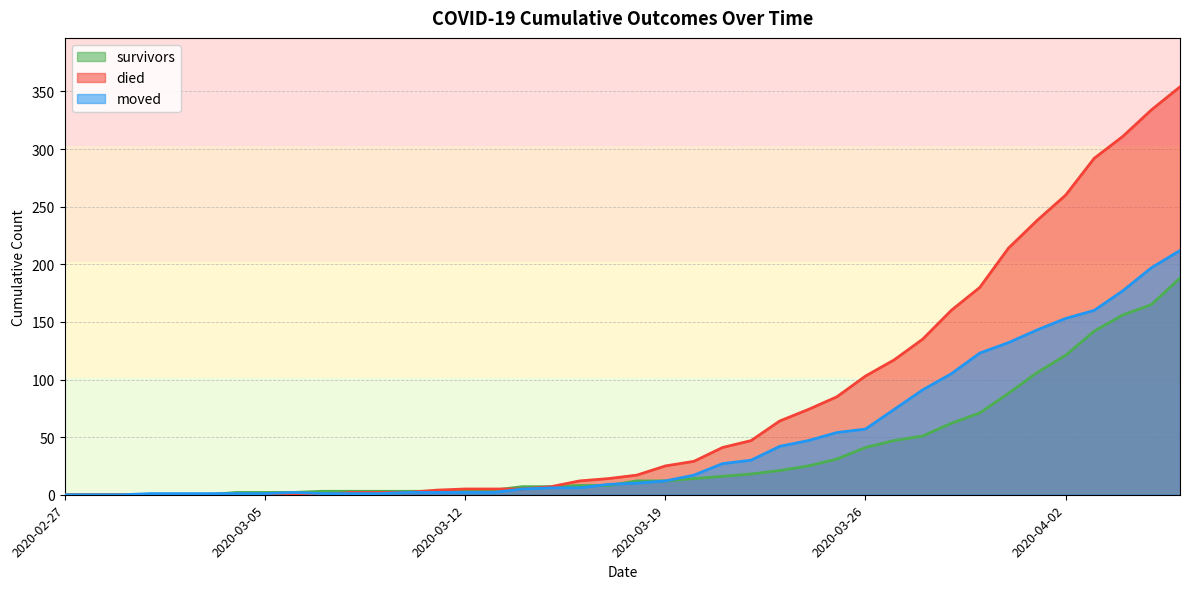

Is it true that moved equals 72 at 2020-03-23?

False